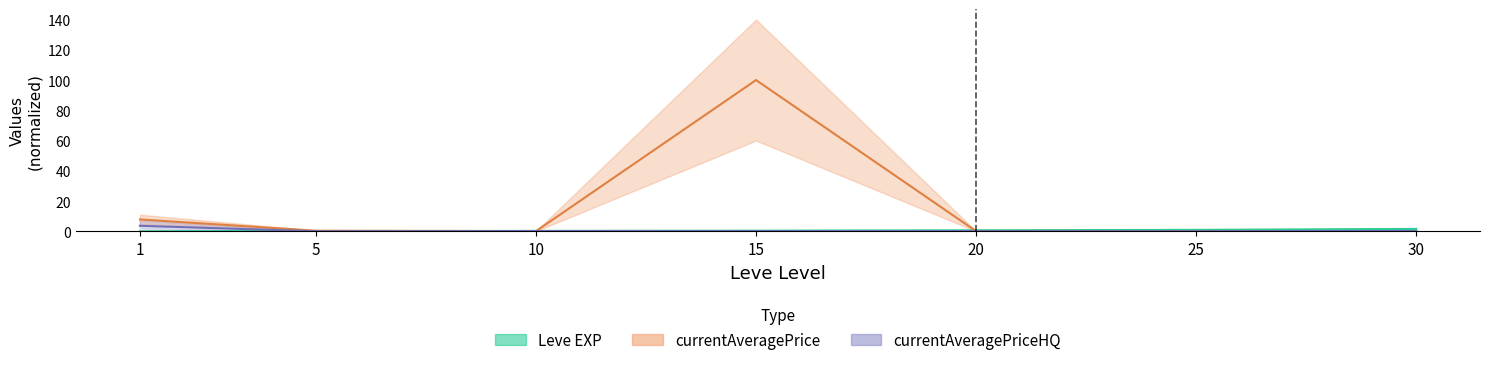

Which has a higher value, 20 or 30?

30